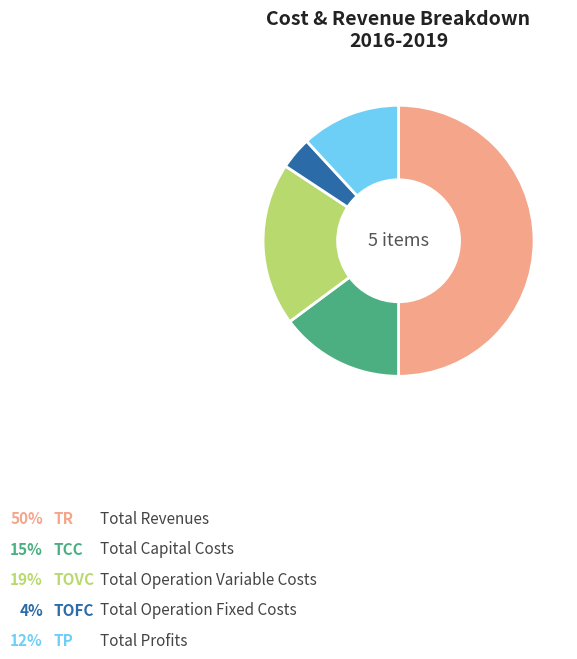

To the nearest percent, what portion does Total Revenues represent?

50%